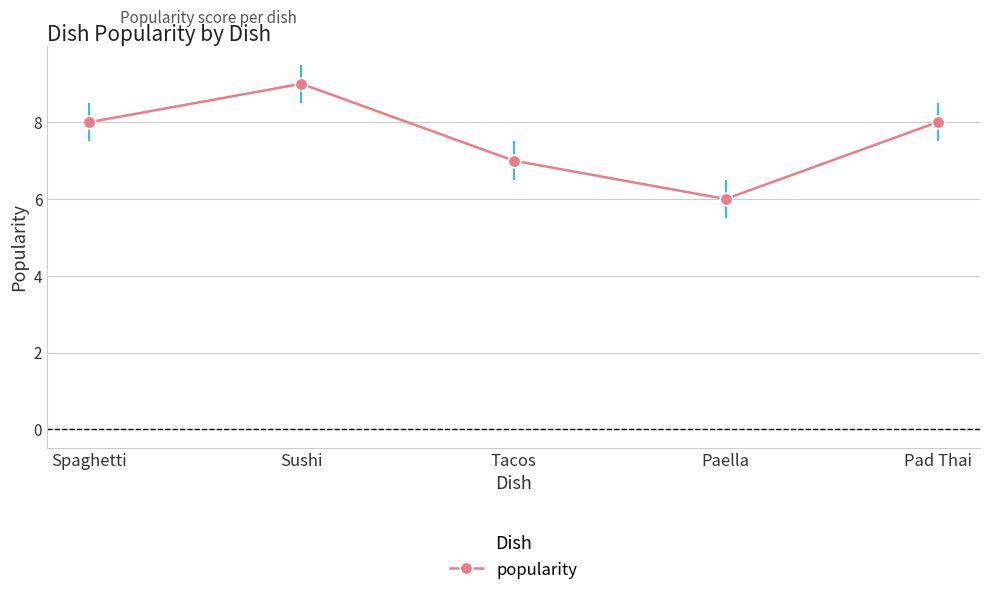

Reading left to right, extract all data points from this chart.

Spaghetti=8	Sushi=9	Tacos=7	Paella=6	Pad Thai=8